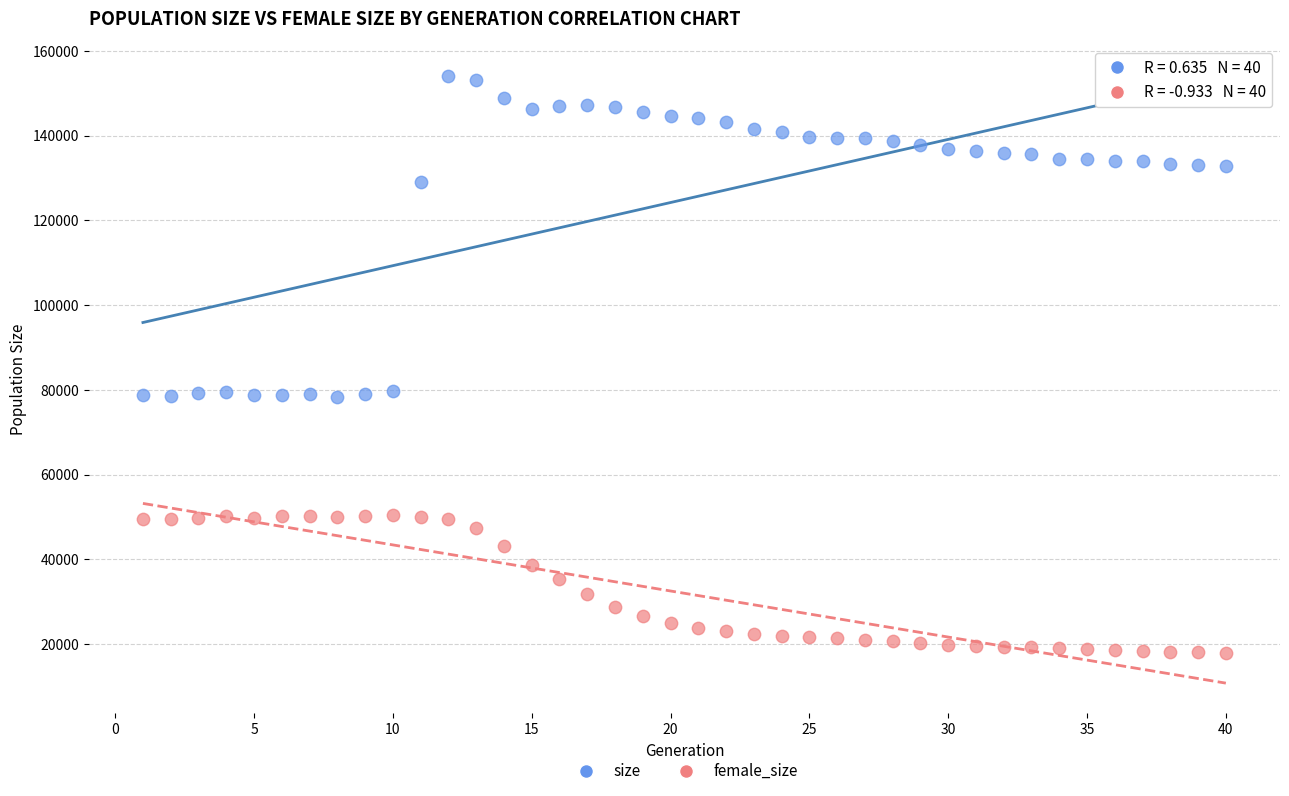

In the size series, what Y value is closest to 116214?

129000